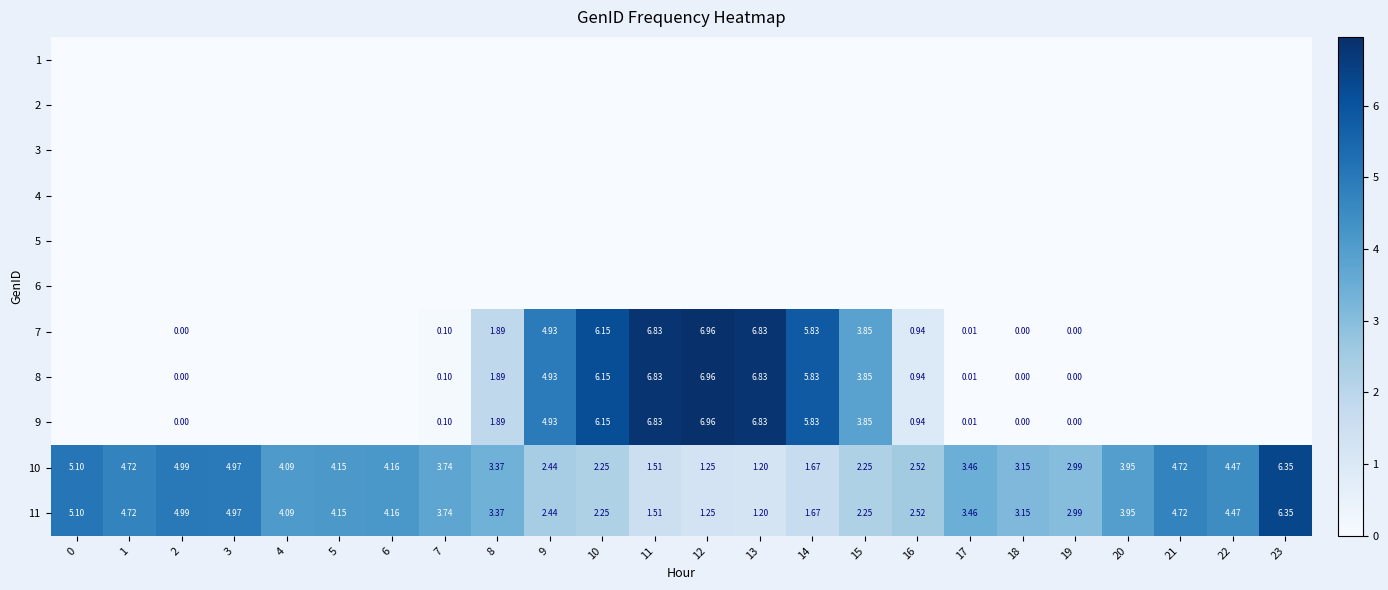

How many data points in 10 are less than 3?

9